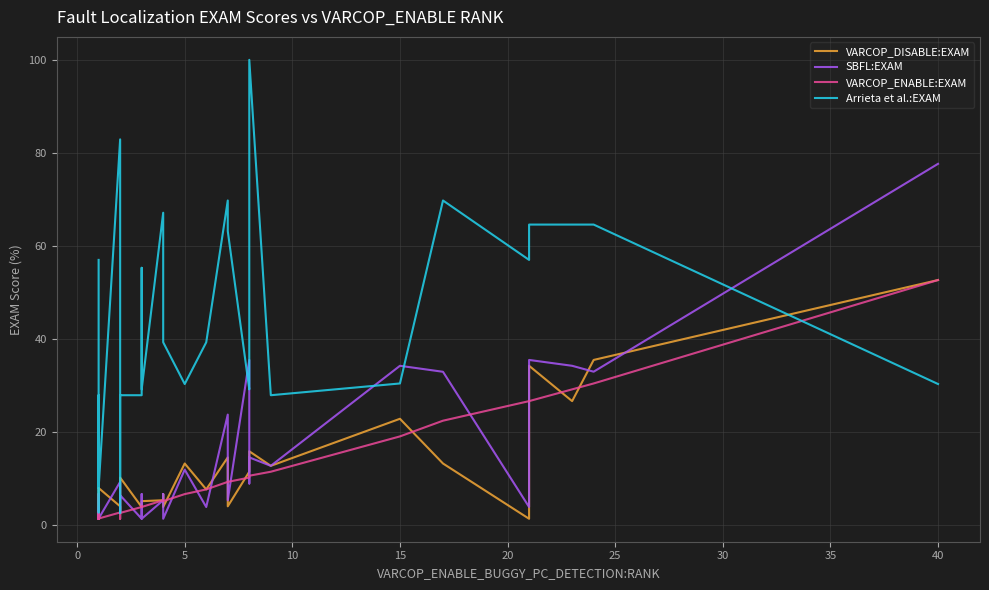

How many times do VARCOP_DISABLE:EXAM and VARCOP_ENABLE:EXAM cross each other?

8